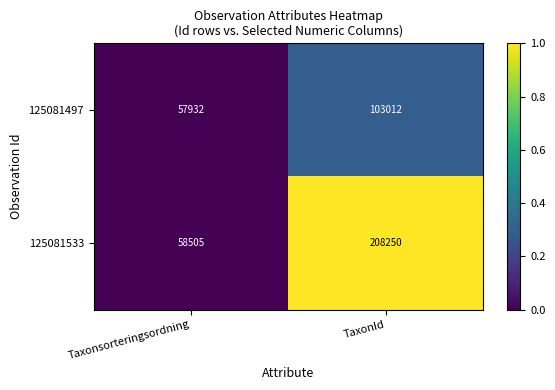

What is the average value of the 125081533 series?

133378